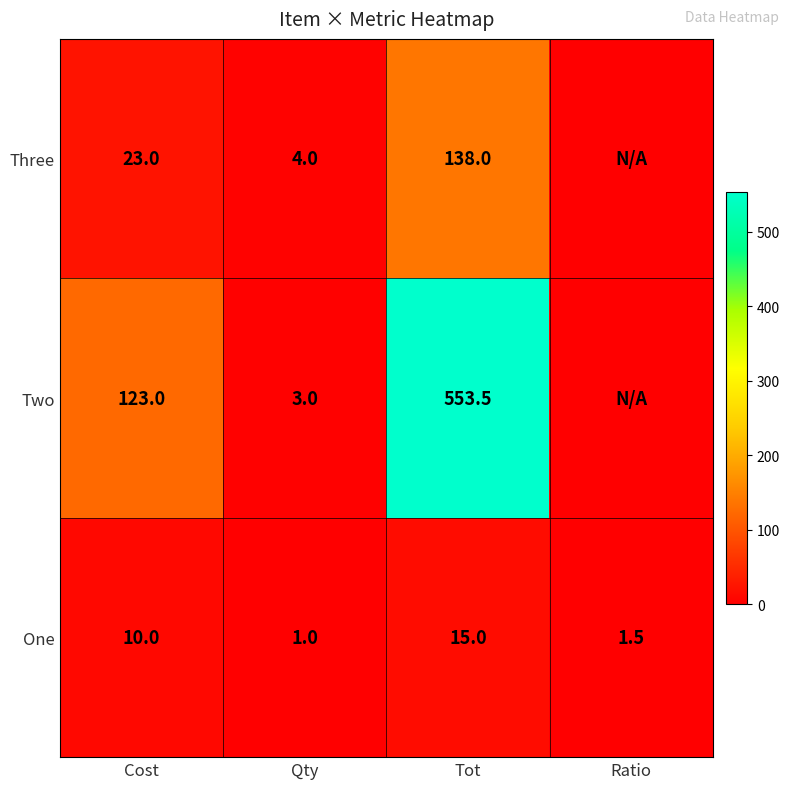

What is the approximate value of One at Tot?

15.0